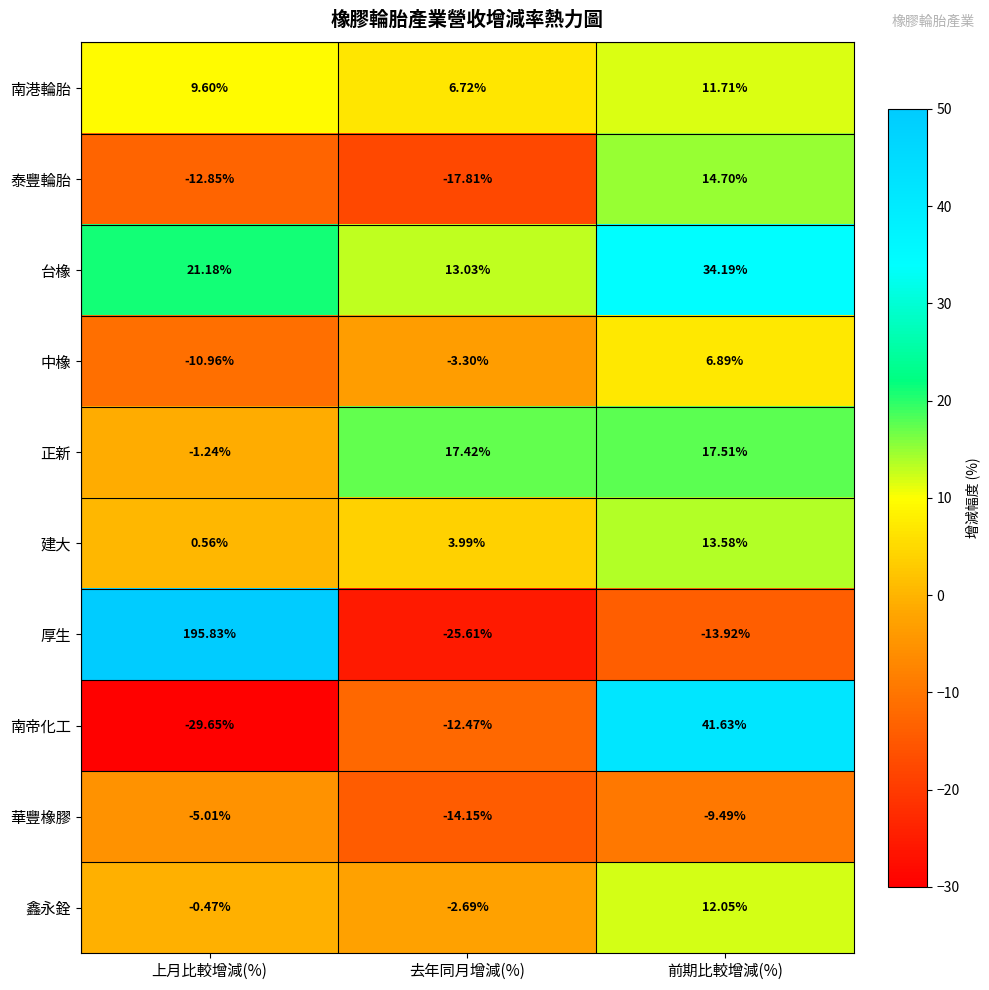

Which label corresponds to the largest value in the chart?

上月比較增減(%)